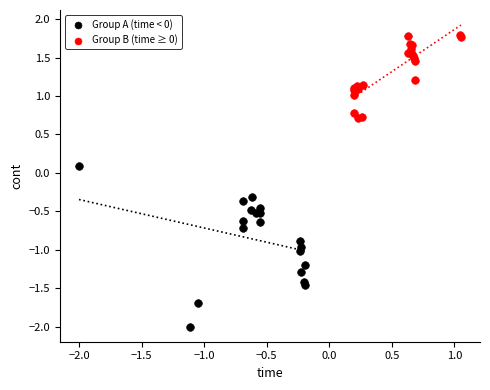

Which series reaches the minimum Y coordinate?

Group A (time < 0)